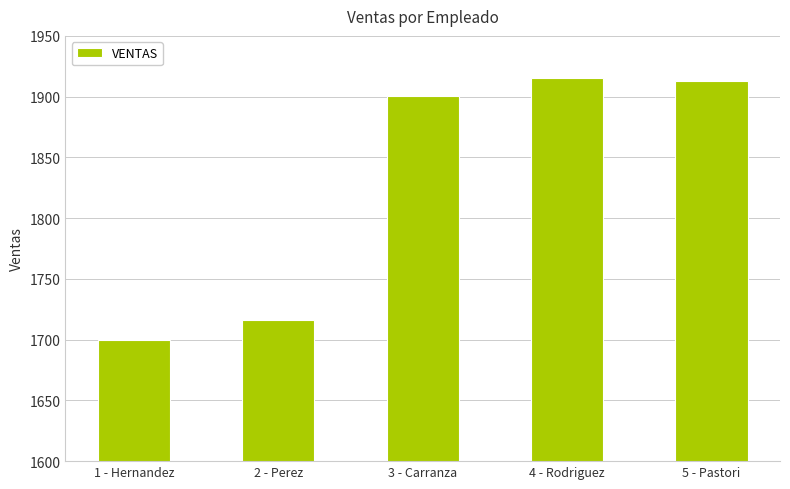

The value at 2 - Perez is 2955.8. True or false?

False